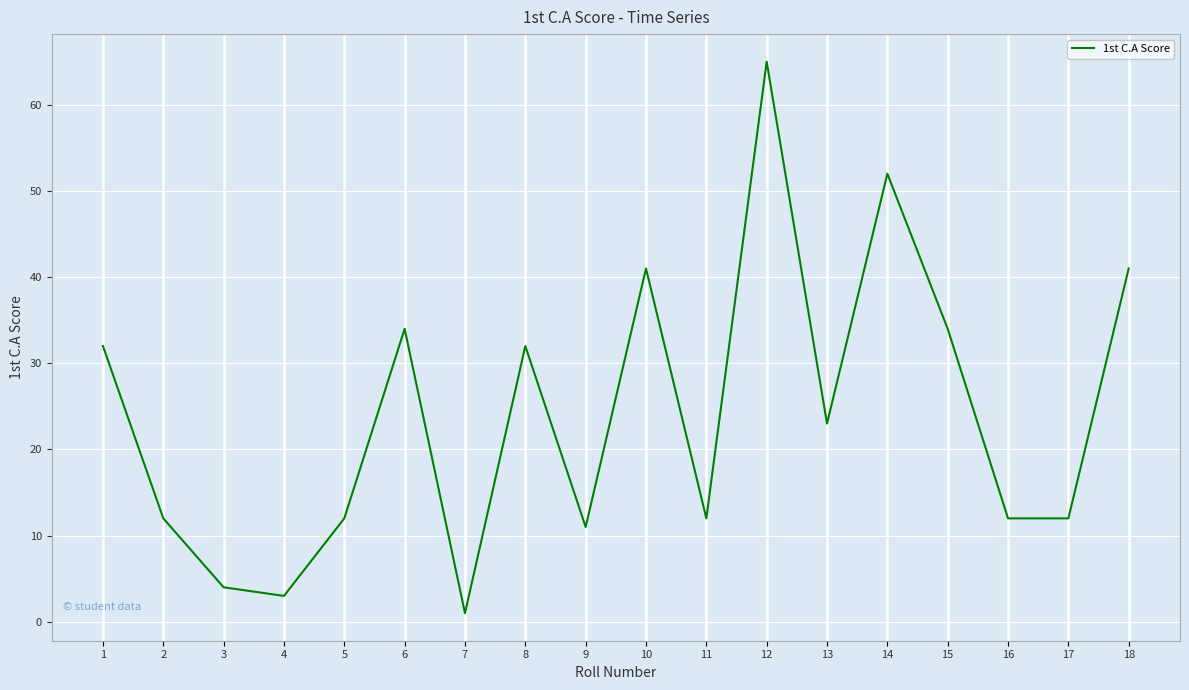

Does the chart display data point markers on the line(s)?

No